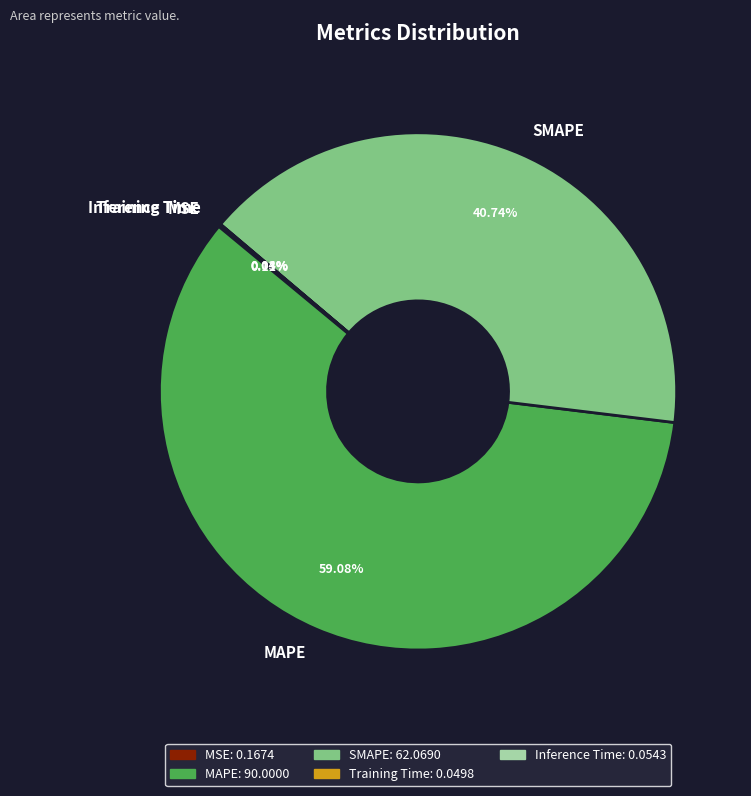

To the nearest percent, what is the difference between the MAPE and SMAPE slice percentages?

18%